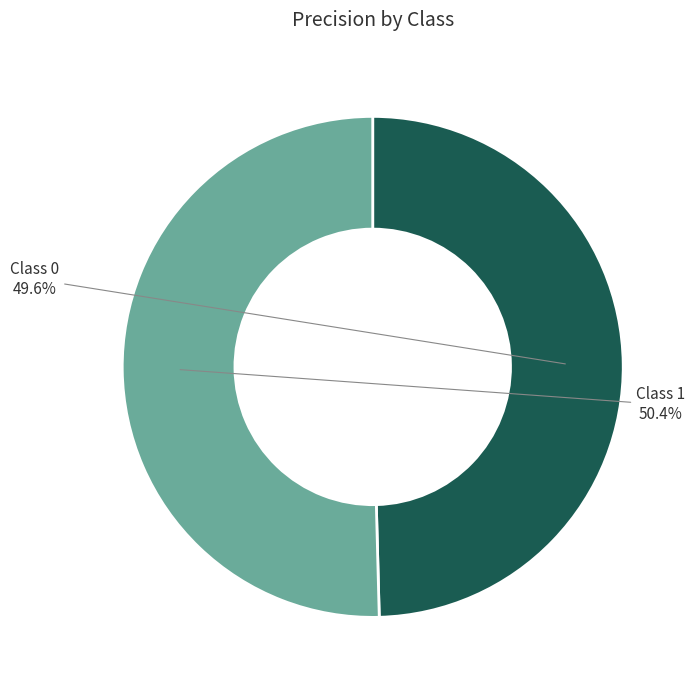

How many segments does this pie chart have?

2